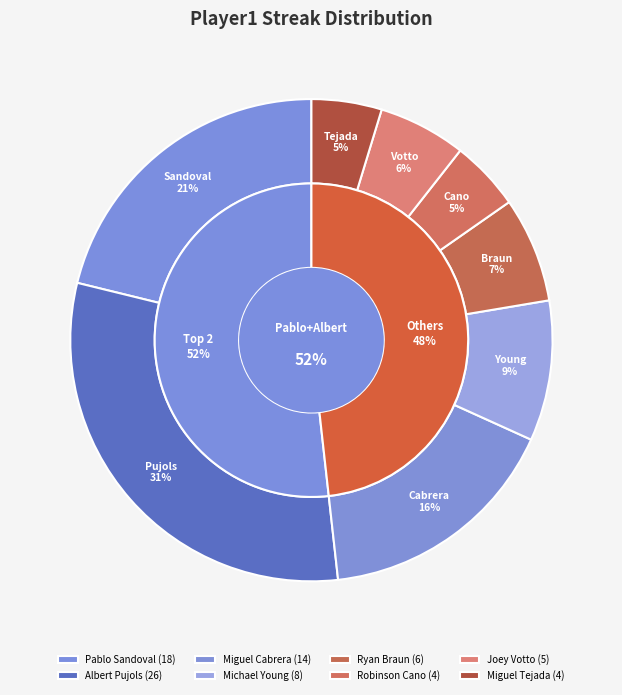

Does Pablo Sandoval represent more than half of the total?

No